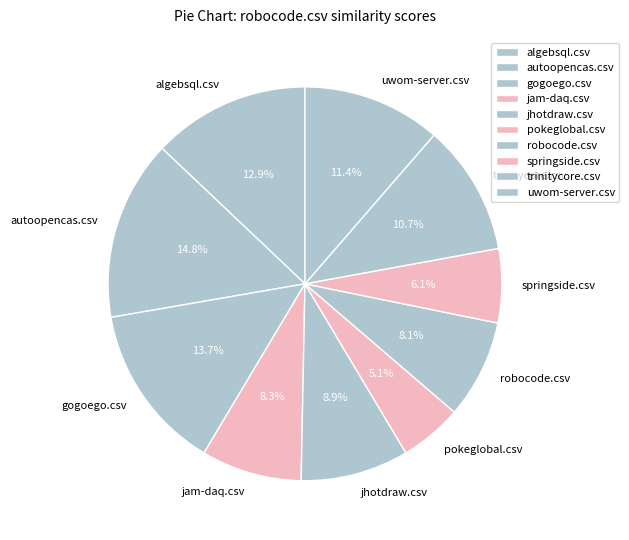

What percentage is NOT represented by jam-daq.csv?

91.7%